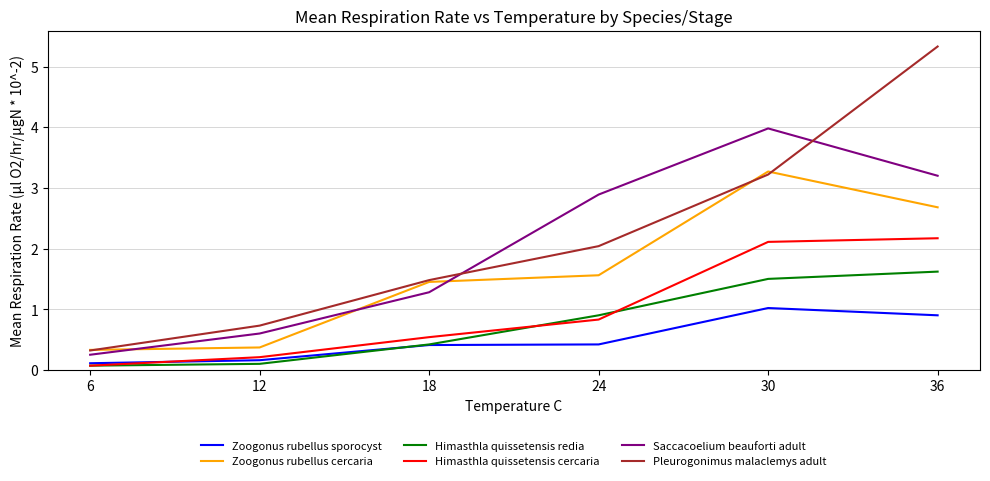

What value does the Himasthla quissetensis redia series have at 12?

0.1